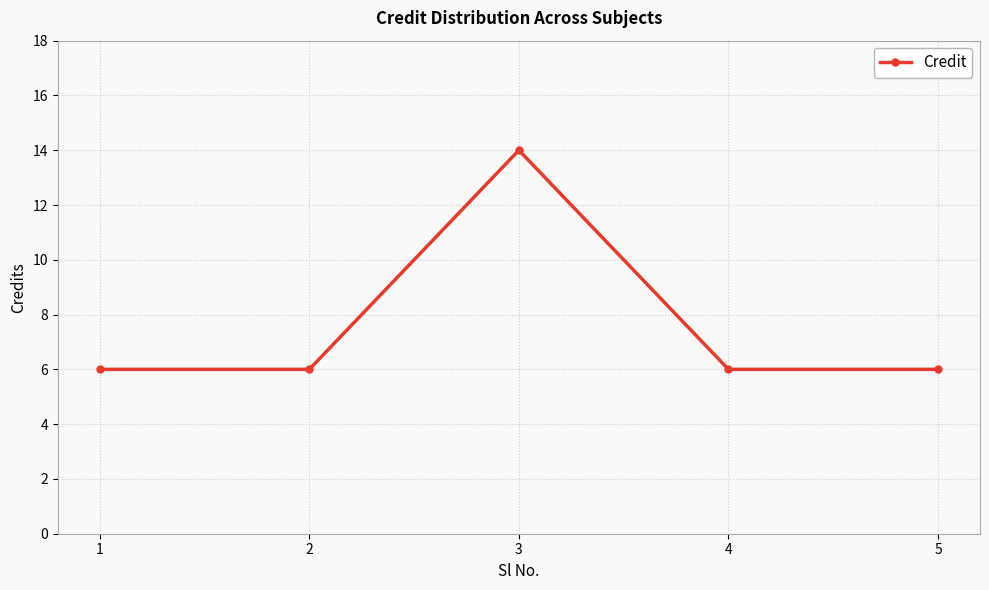

True or false: the data shows 6 at 5.

True